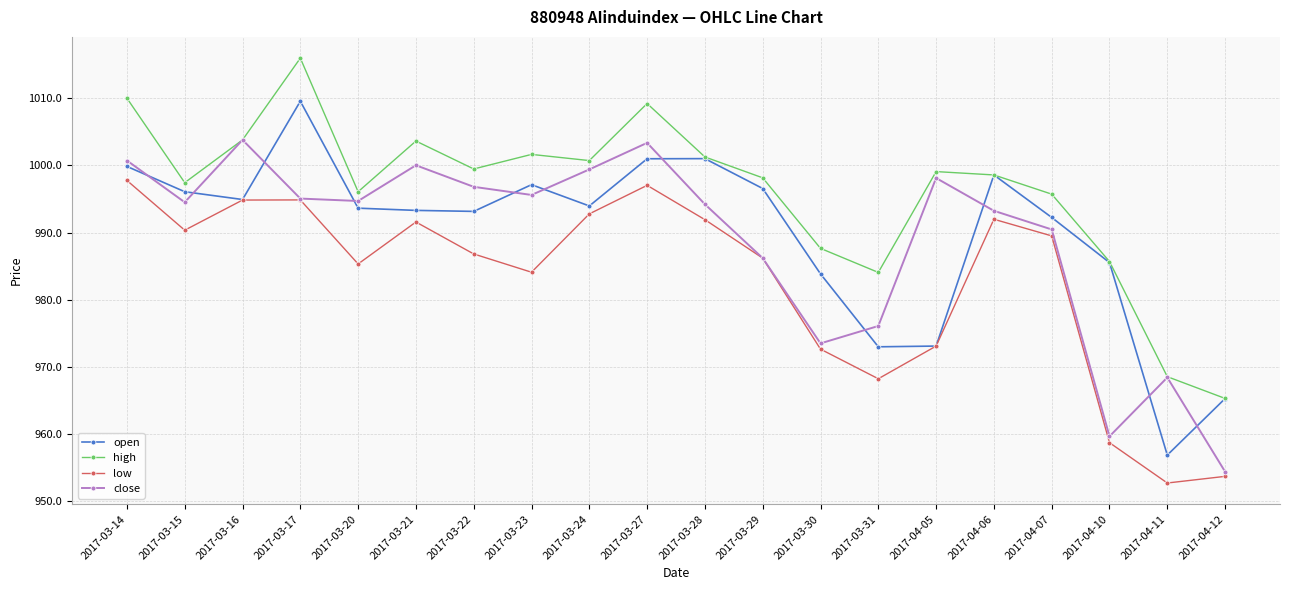

What is the value of the low point at the 14th from the left?

968.2